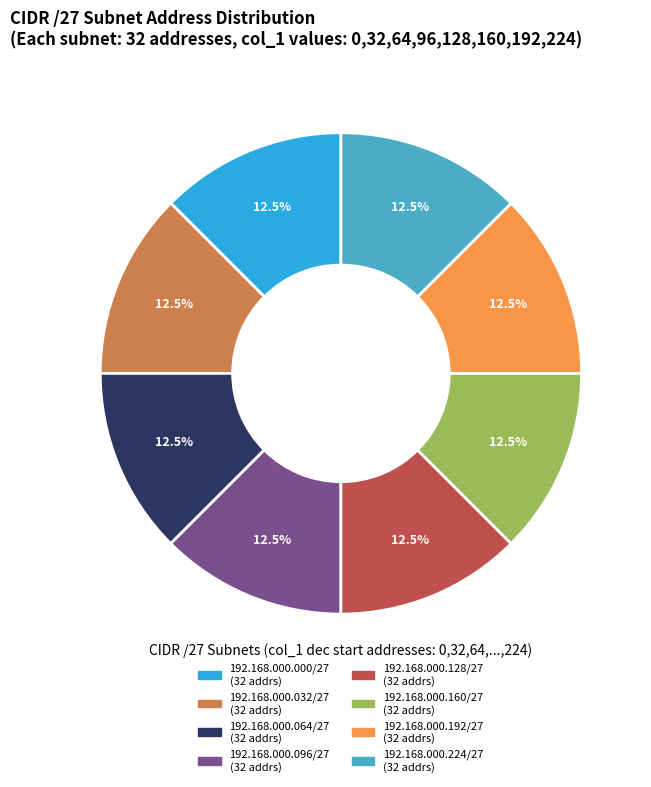

Approximately how many times larger is the value at 192.168.000.096/27 compared to 192.168.000.032/27?

1.0